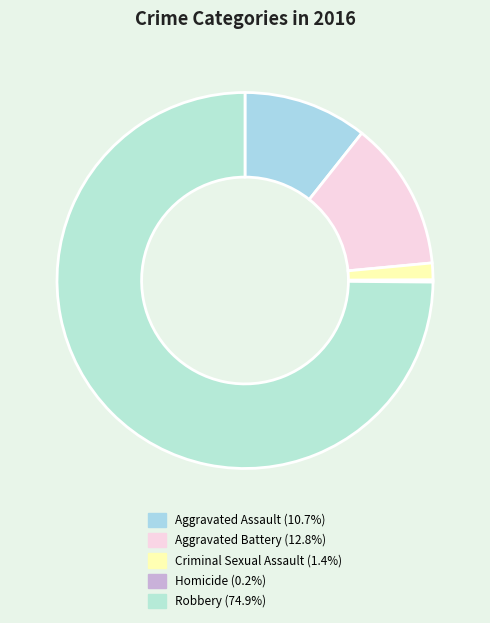

What is the largest slice in the pie chart?

Robbery